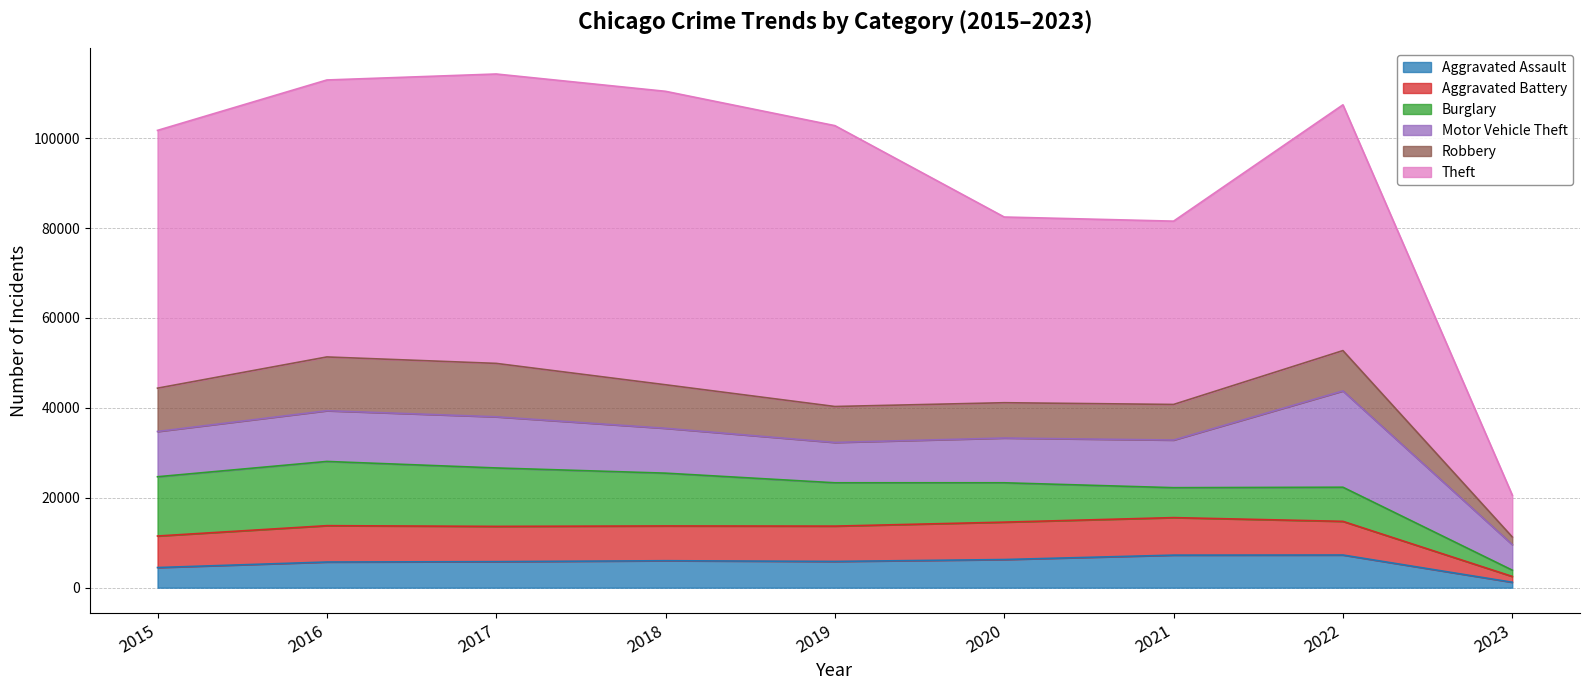

What is the highest value of the Aggravated Assault series?

7270